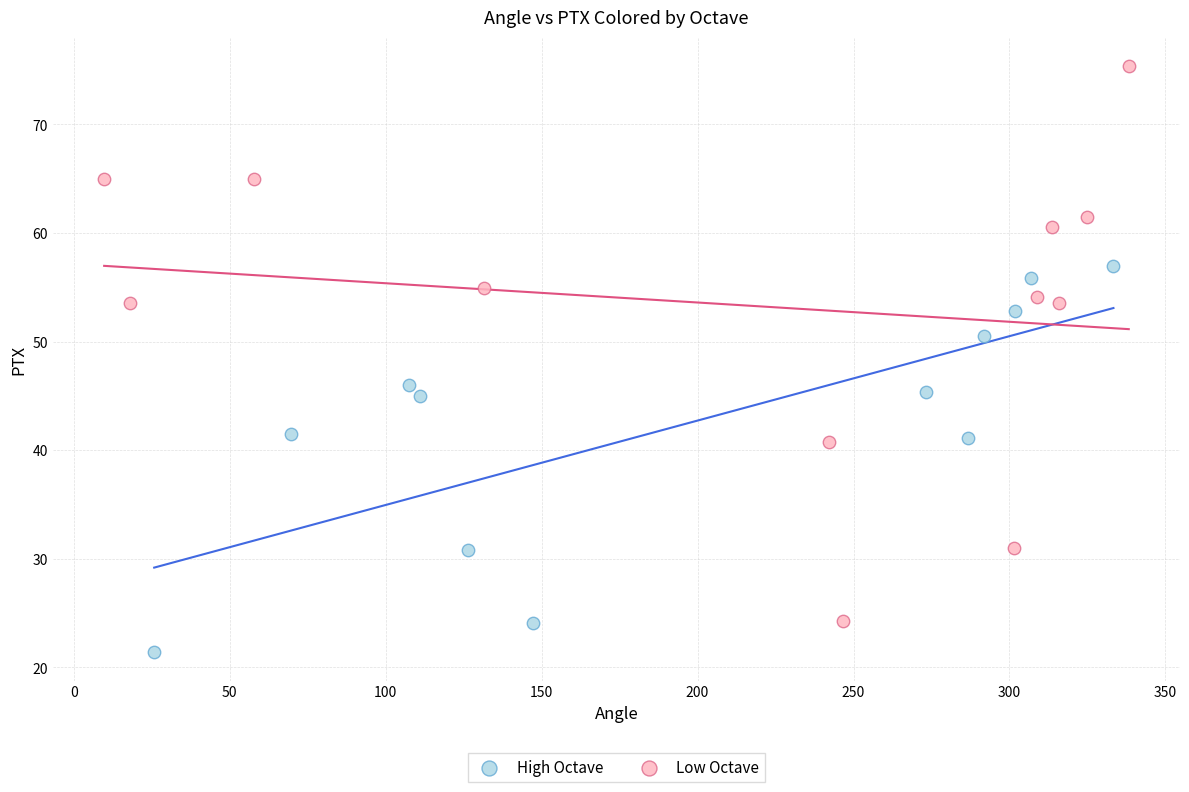

Which series contains the lowest Y value?

High Octave